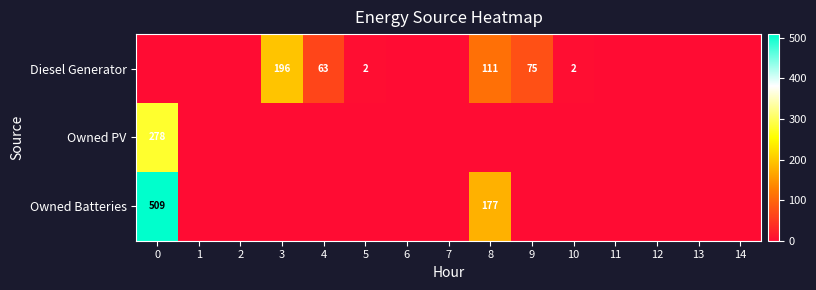

Is it true that Diesel Generator equals 1 at 5?

False